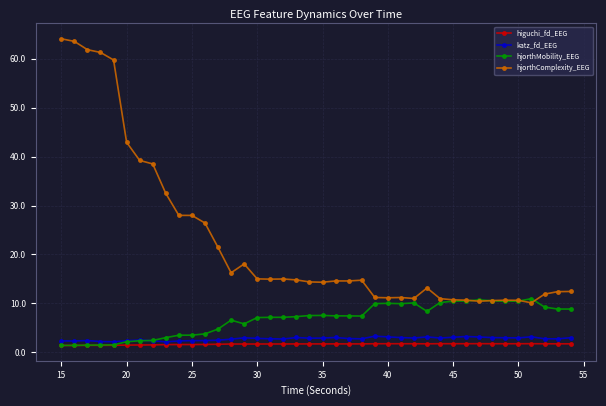

True or false: katz_fd_EEG has more than 1 points higher than both neighbors.

True